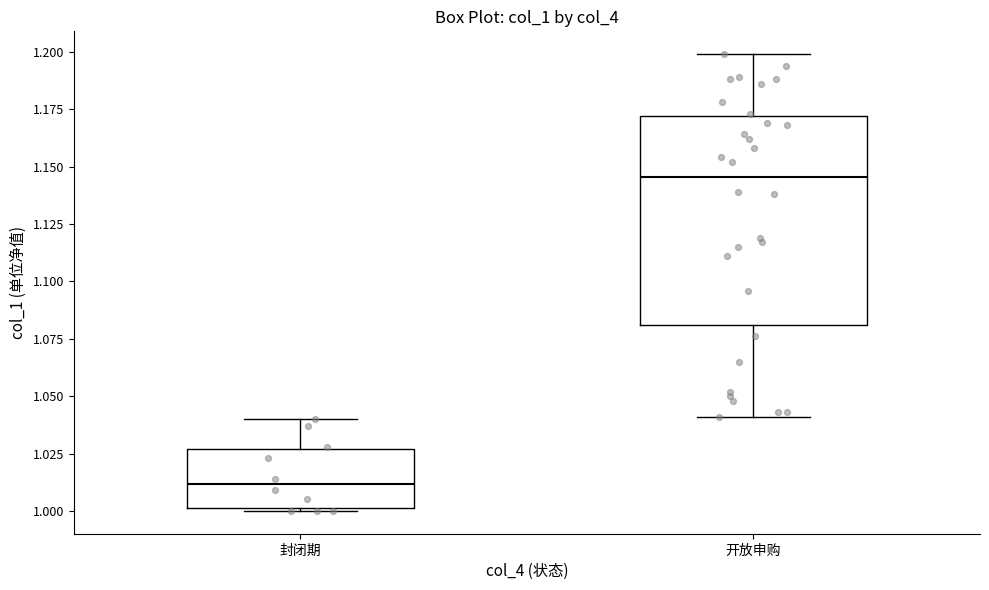

Comparing the boxes themselves (not the whiskers), which one is the tallest?

开放申购